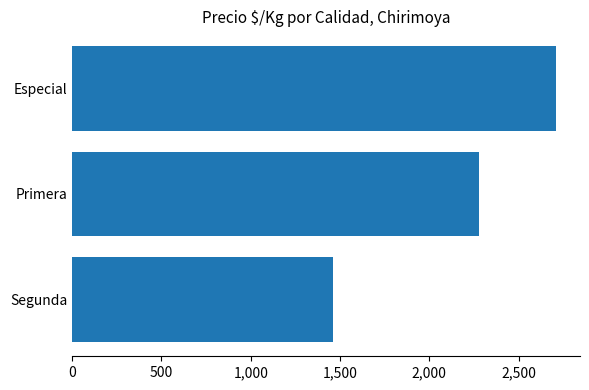

Reading bottom to top, list all the values displayed in this chart.

Segunda=1462	Primera=2278	Especial=2708